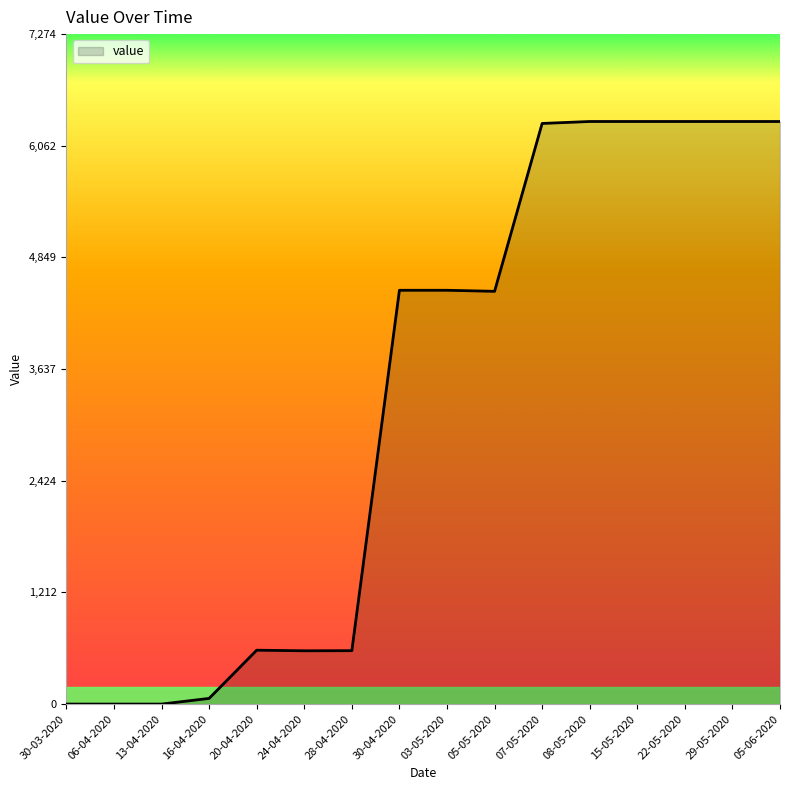

Is it true that the value at 08-05-2020 is 6325.9?

True